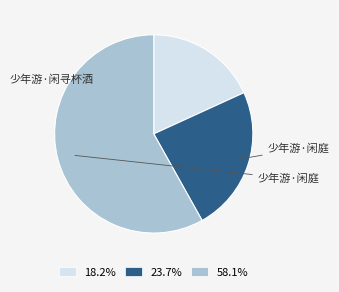

Does any single category account for the majority?

Yes